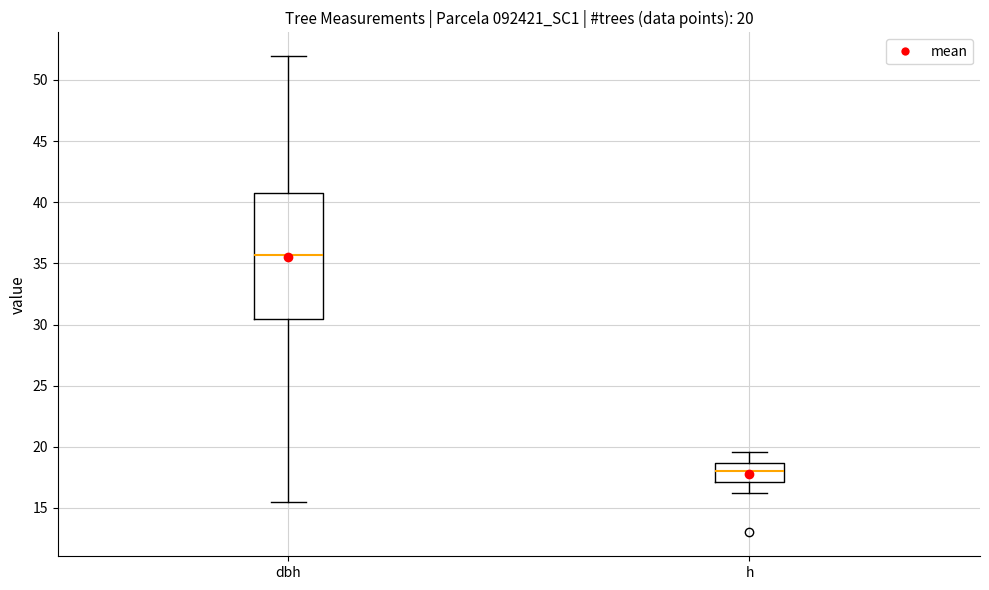

Which box has the lowest median line?

h